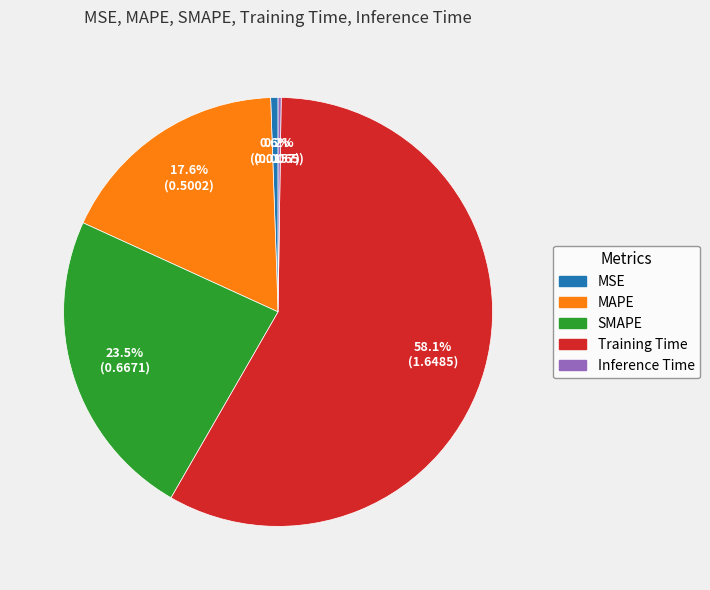

To the nearest percent, what percentage of the pie is Training Time?

58%